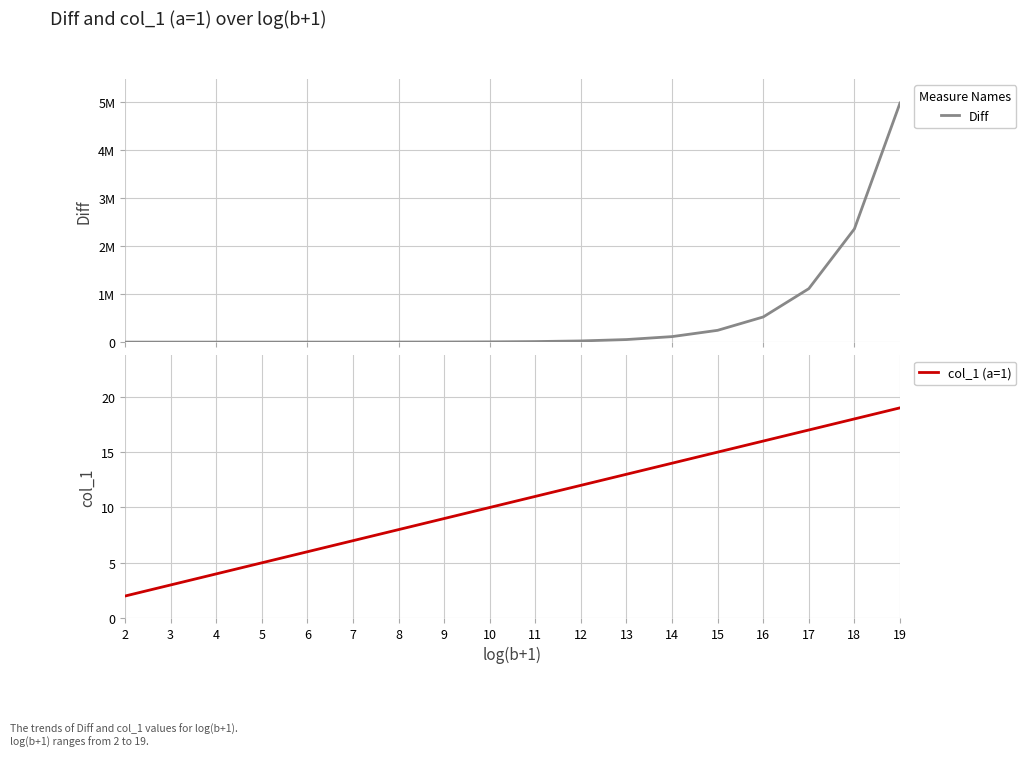

Which series has the largest total across all categories?

Diff